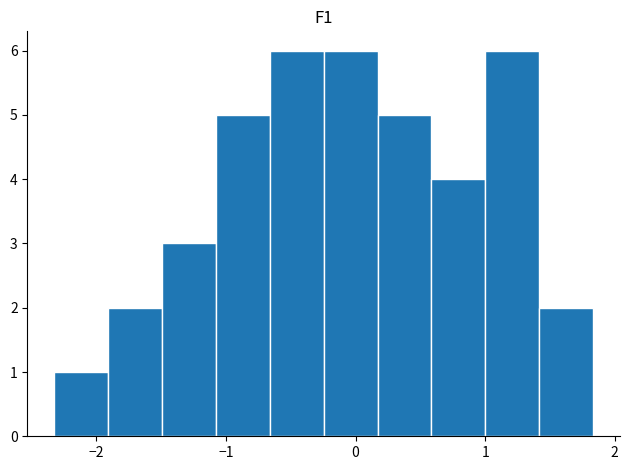

How tall is the bar that spans 0.6 to 1.0 on the x-axis? Neither the bar edges nor the heights are printed on the chart, so give them approximately, as read against the axes.

4